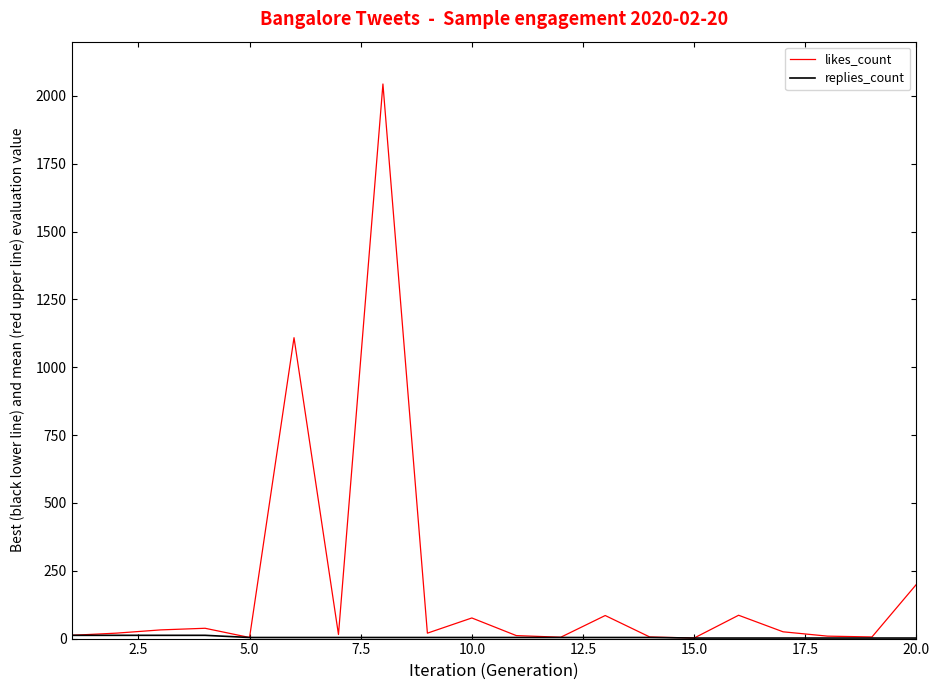

How many lines are shown in the chart?

2